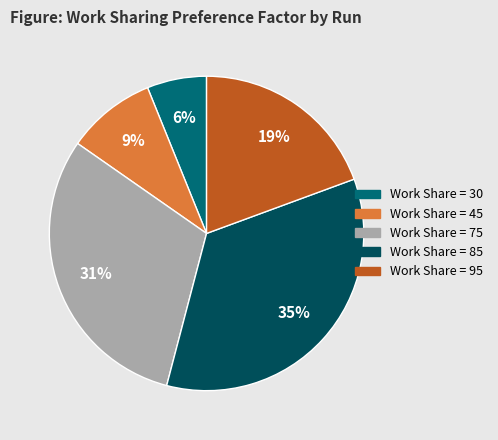

To the nearest percent, what is the average slice percentage?

20%